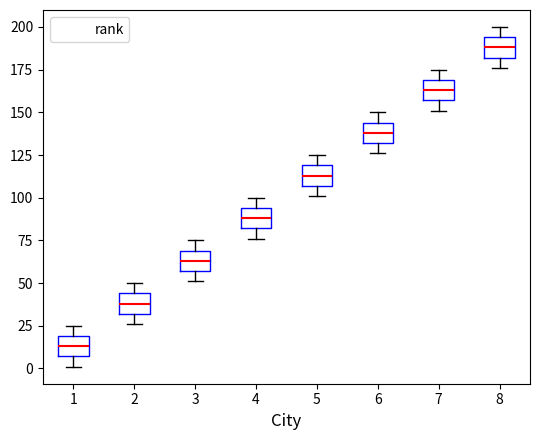

Where is the lower edge of the box at x = 8 on the y-axis? The values are not printed on the chart, so give them approximately, as read against the axis.

180